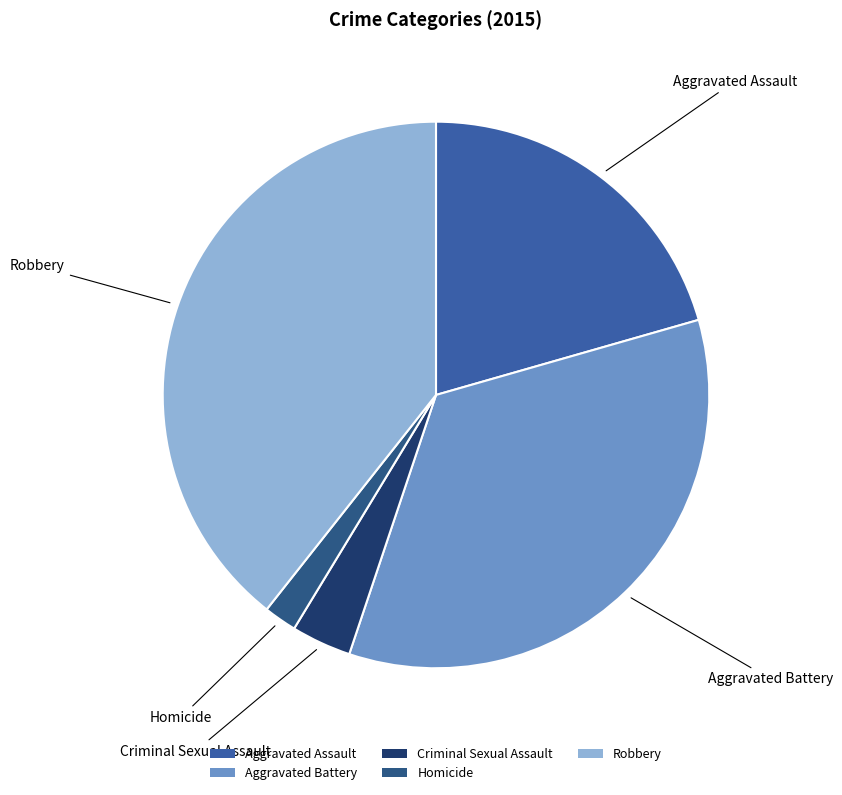

Is Homicide the majority of the pie?

No